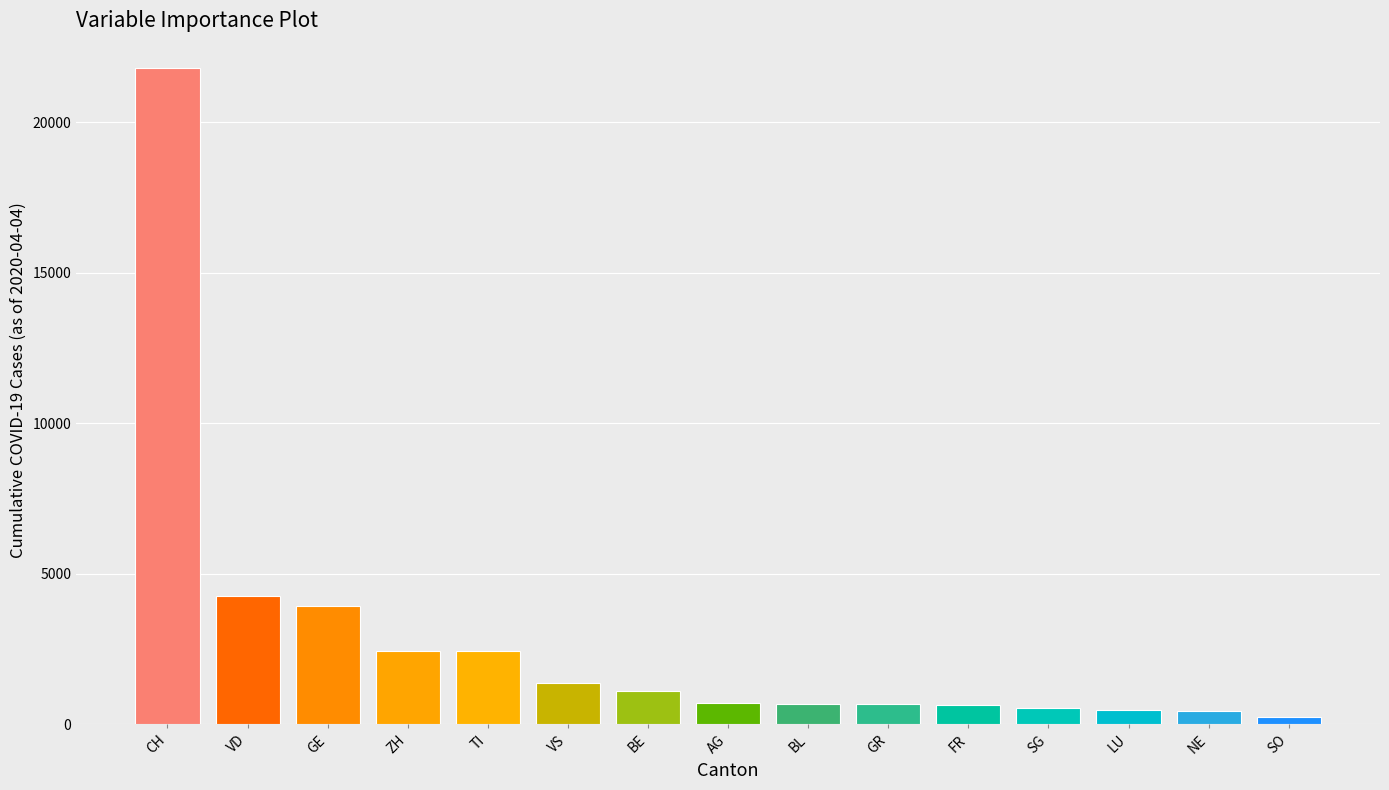

The value at BL is 682. True or false?

True